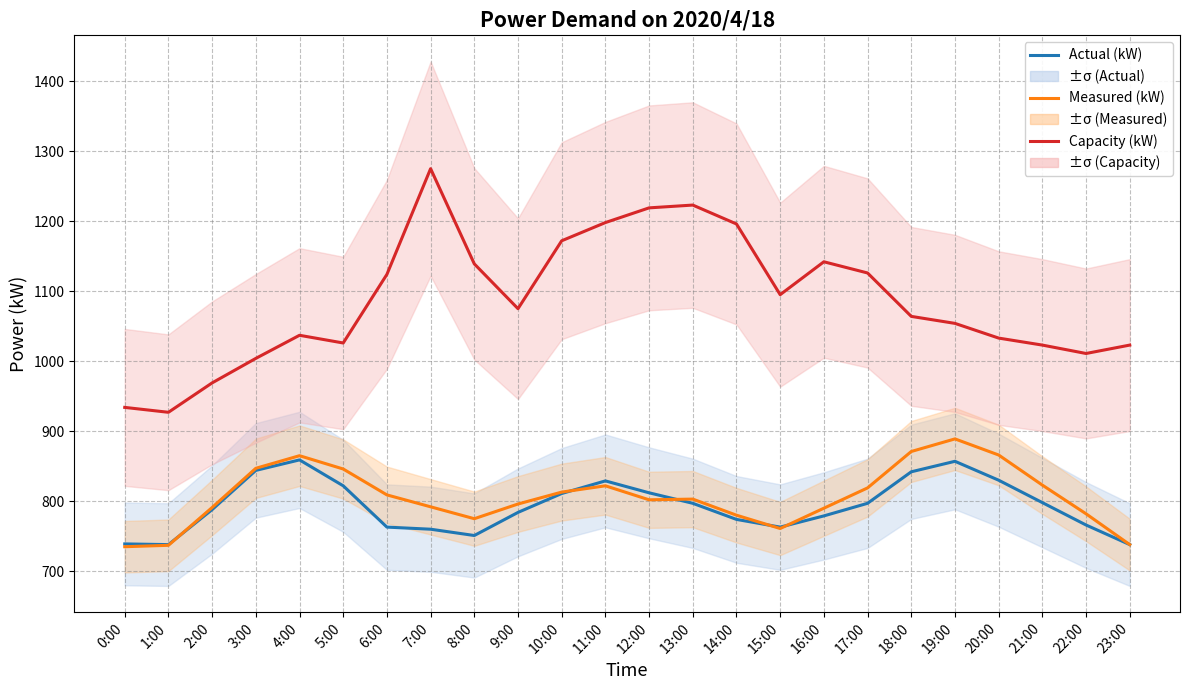

Where is the first local minimum for Measured (kW)?

8:00